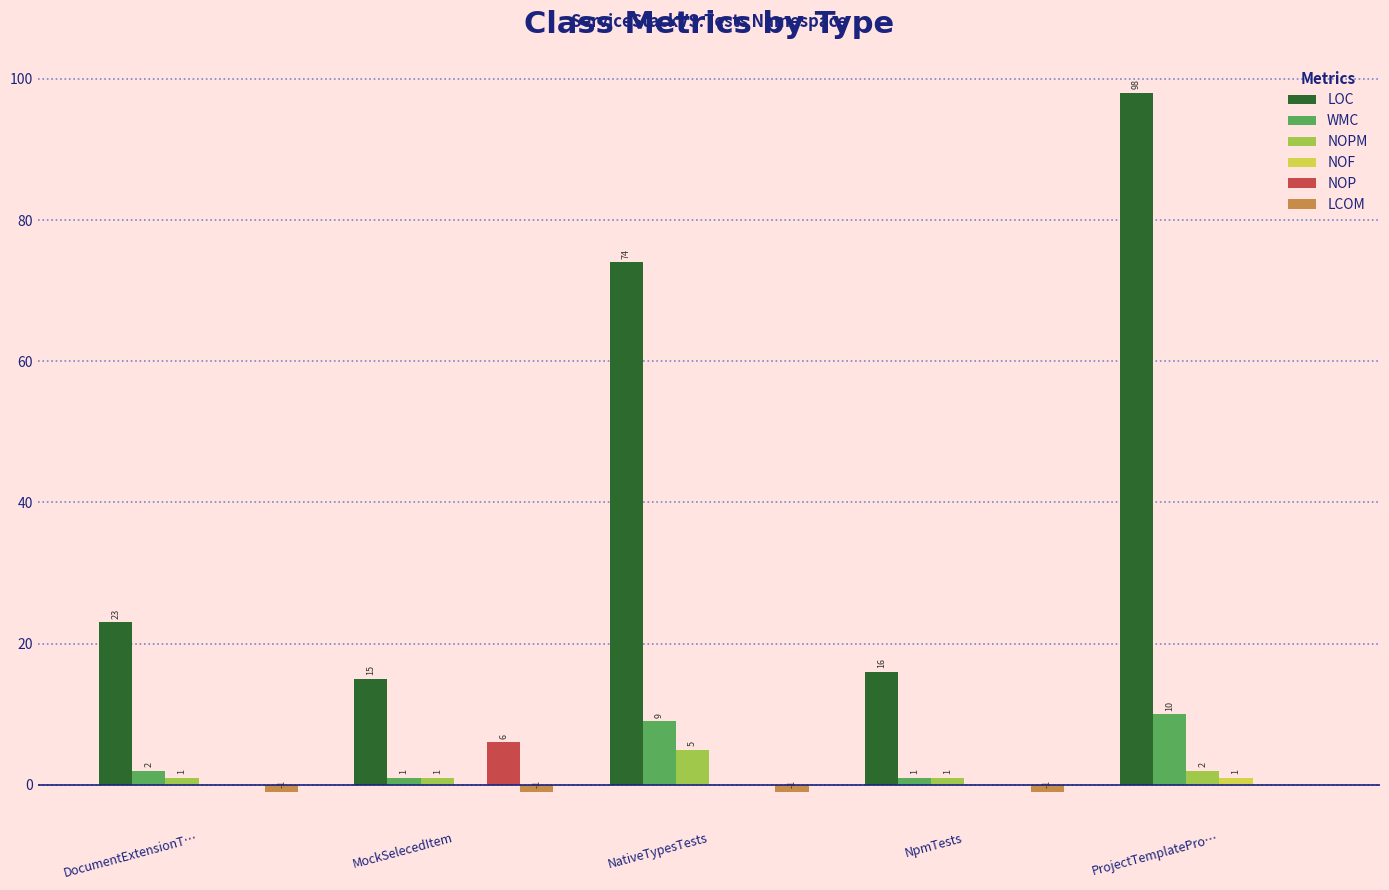

How many data points does each series have?

5